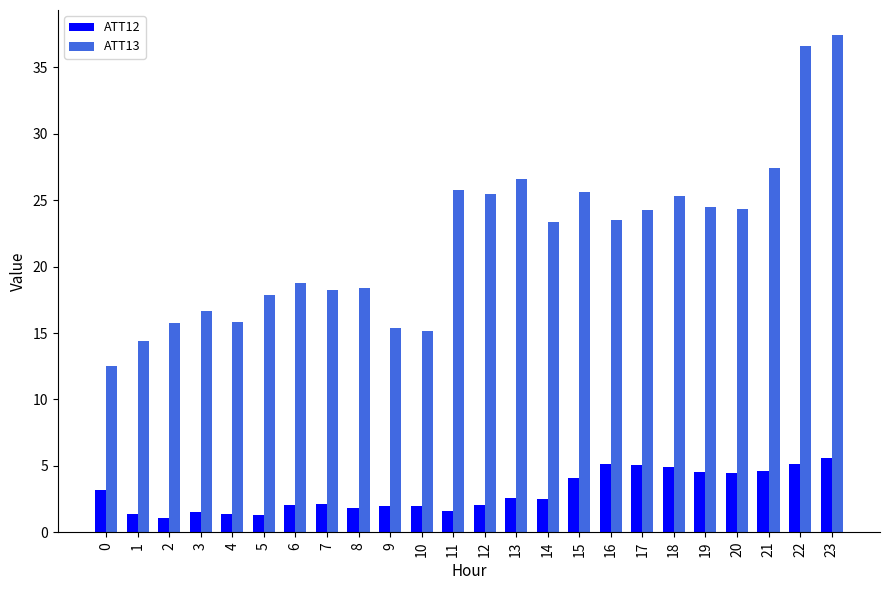

What is the lowest value of the ATT12 series?

1.1